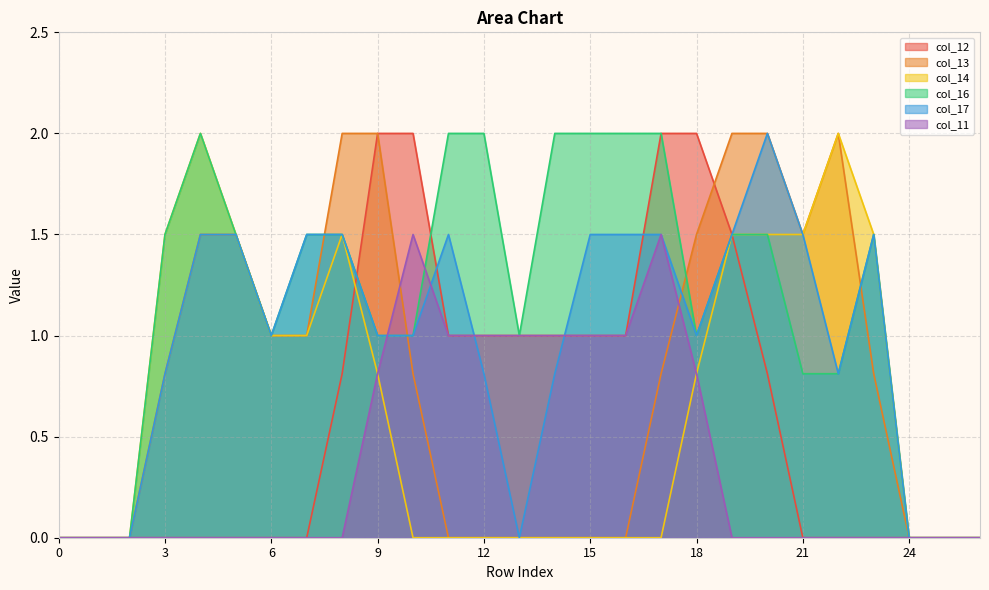

At which label does col_12 reach its peak?

9